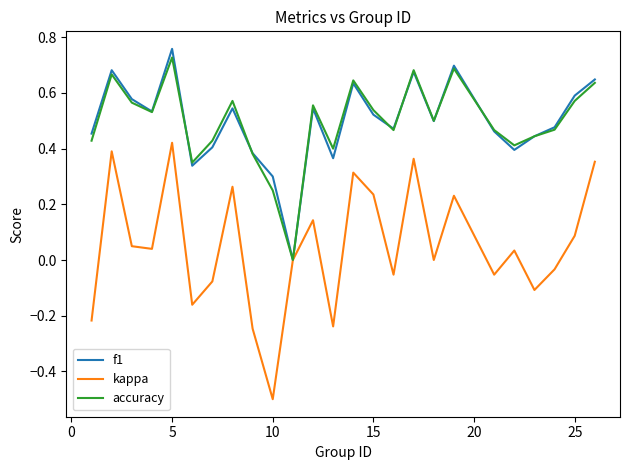

What is the minimum value shown in the chart?

-0.5